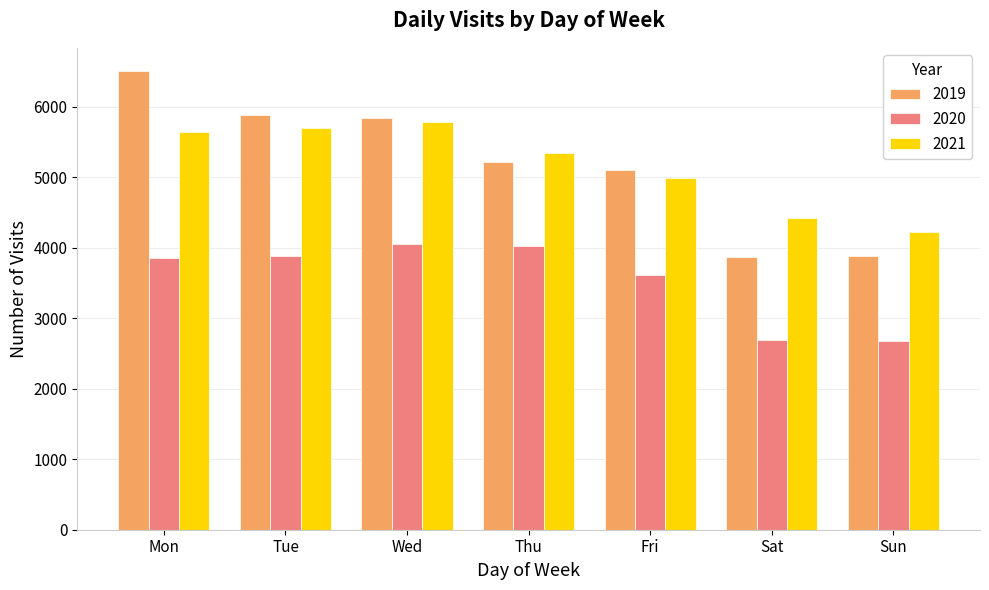

How many groups of bars are there?

7